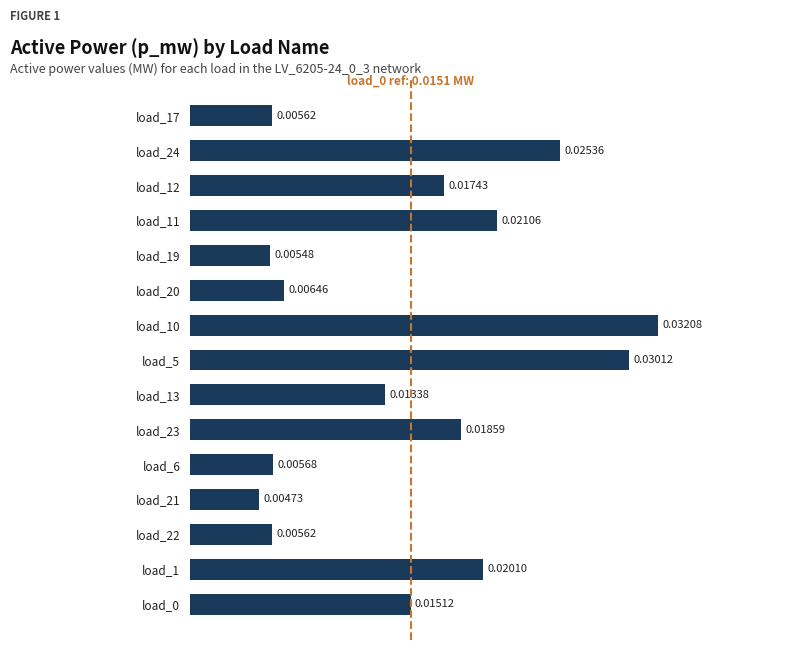

Which has a higher value, load_19 or load_17?

load_17